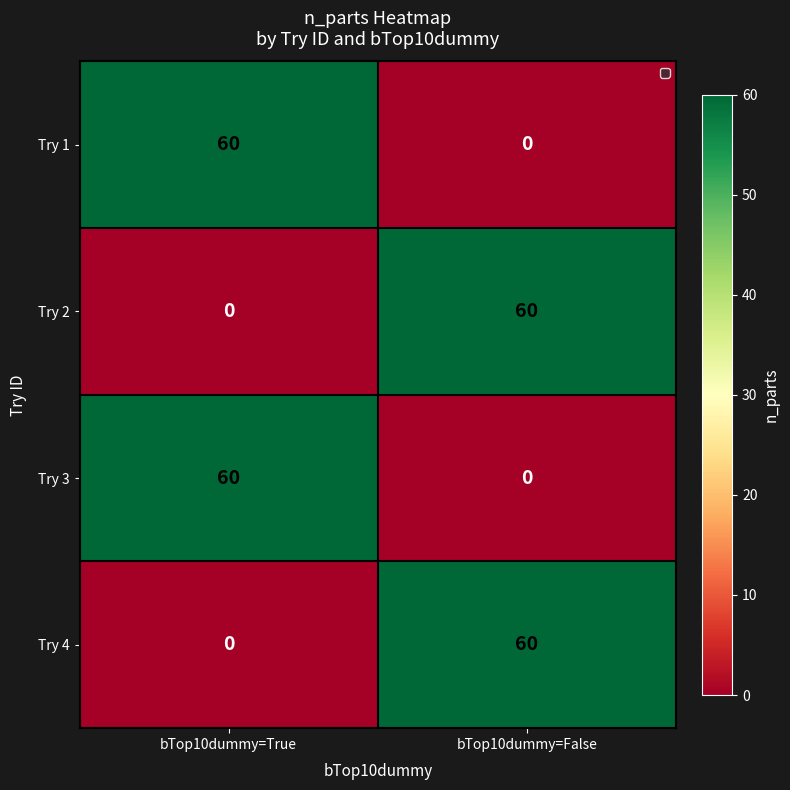

The value of Try 1 at bTop10dummy=True is 60. True or false?

True